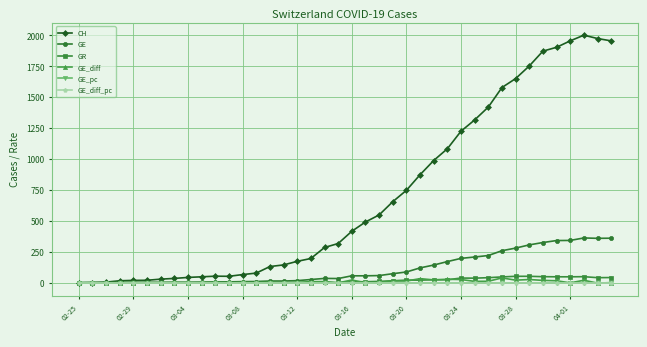

Is this an area chart (filled region under the line)?

No